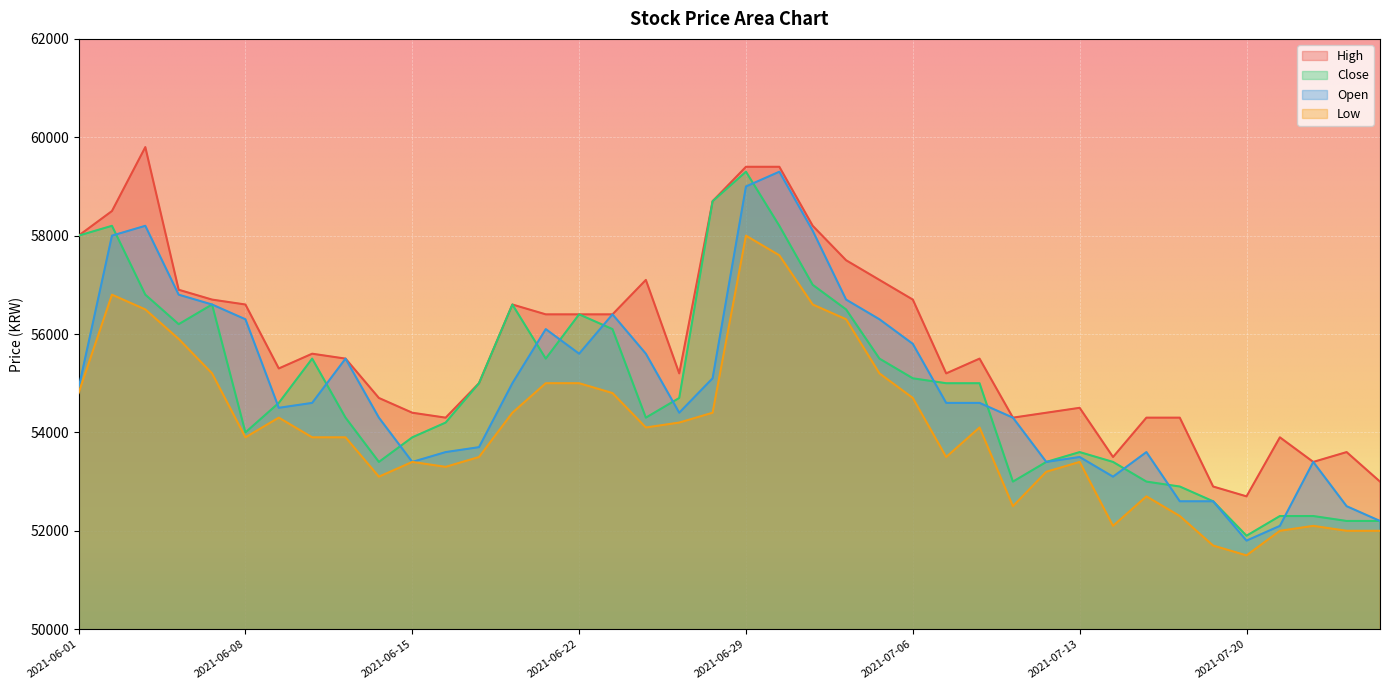

Which series has the widest spread of values?

Open